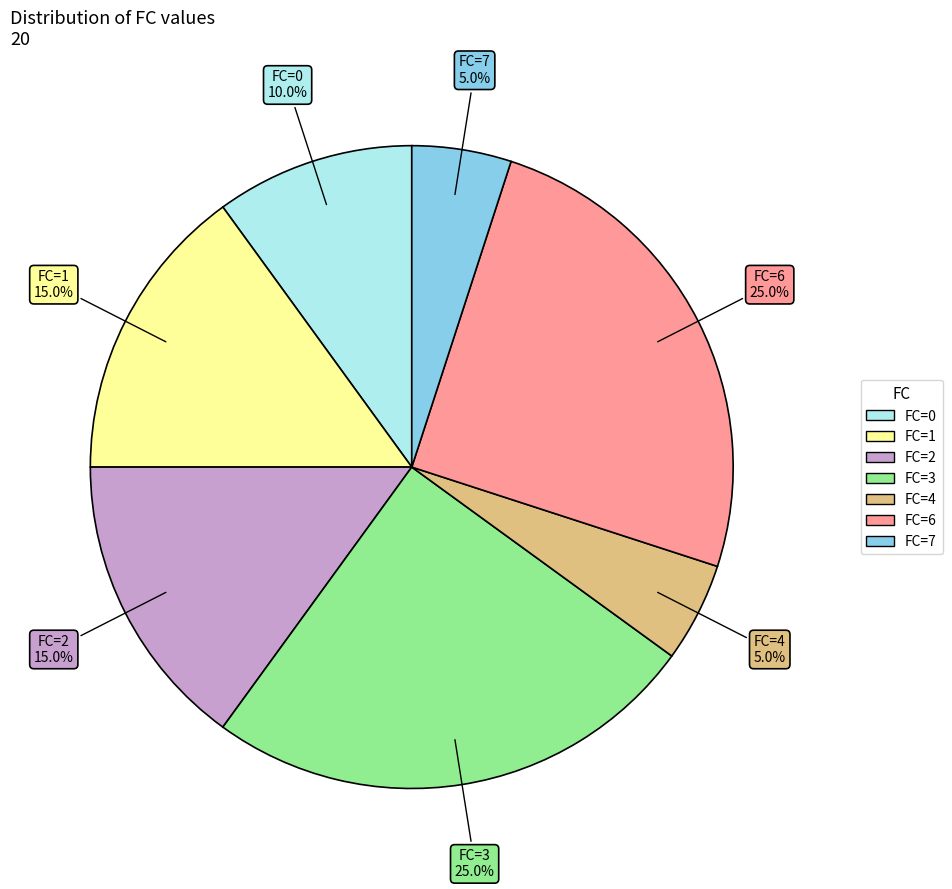

To the nearest percent, what is the average slice percentage?

14%